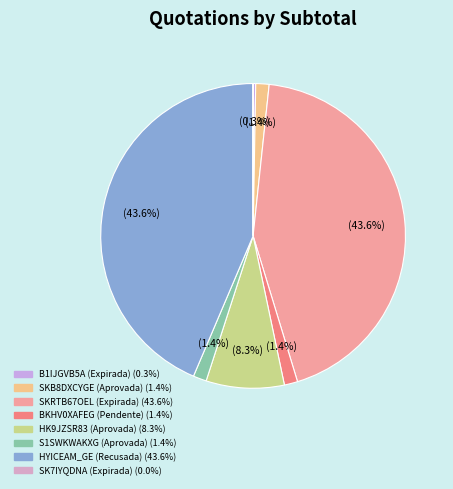

Combined, what portion of the pie is HK9JZSR83 (Aprovada) and BKHV0XAFEG (Pendente)?

9.7%